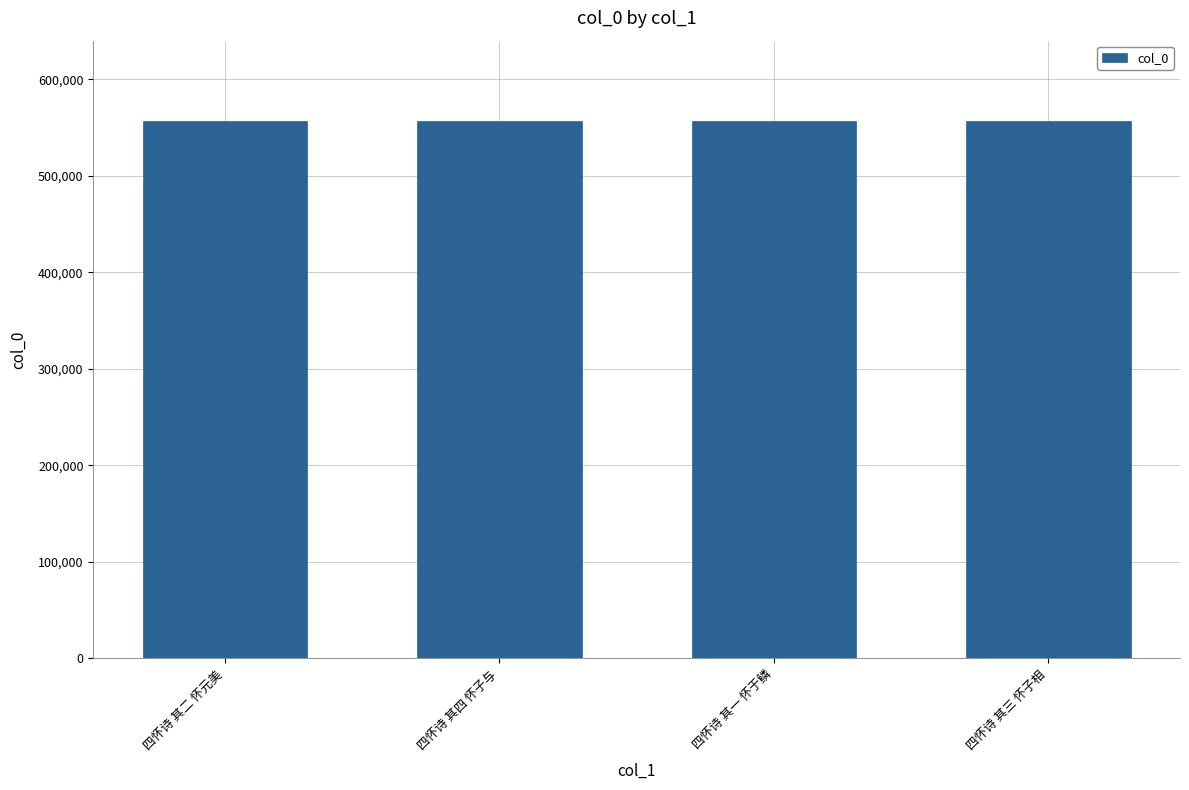

The value at 四怀诗 其三 怀子相 is 556609. True or false?

True